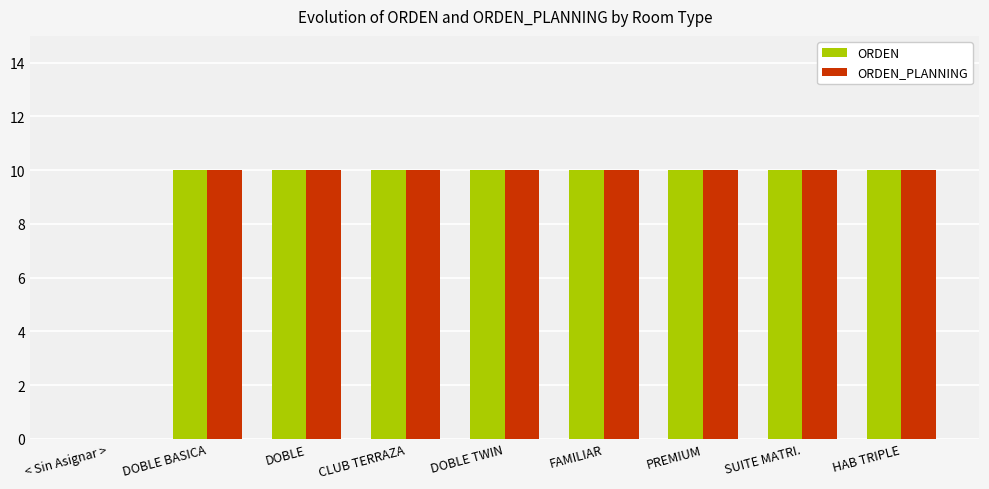

What is the sum of all ORDEN values?

80